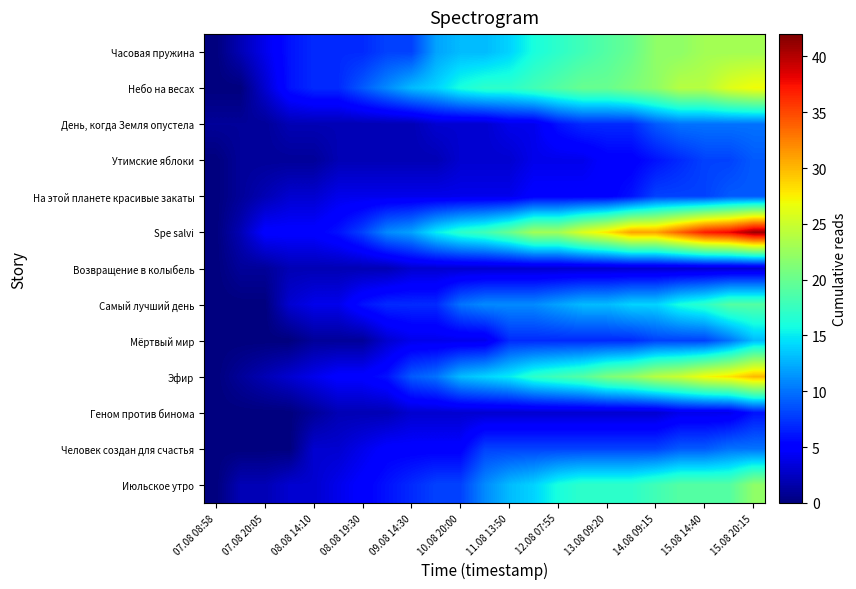

How many distinct data groups are displayed?

13